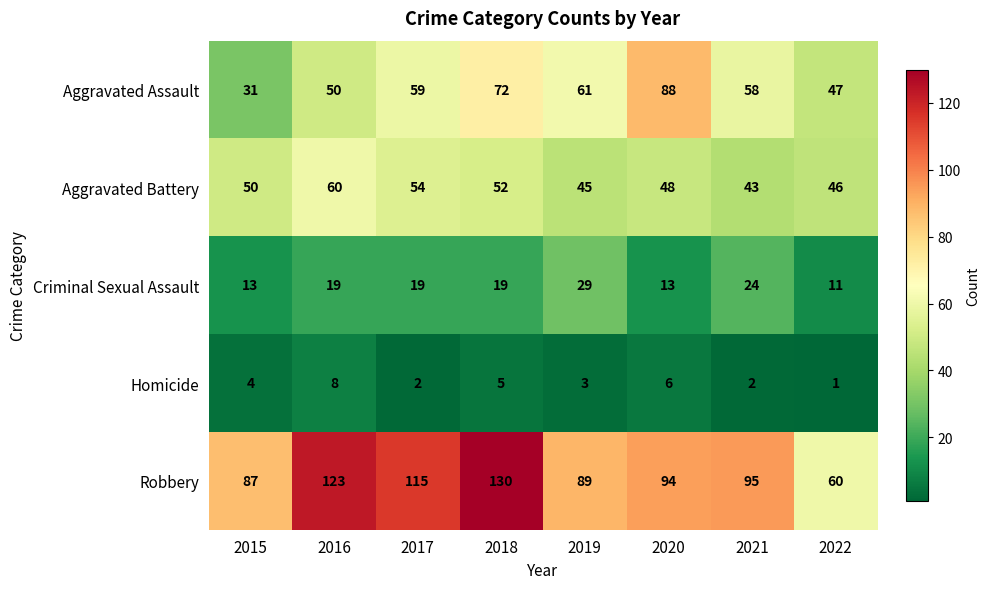

List the series in order of their peak value, highest first.

Robbery, Aggravated Assault, Aggravated Battery, Criminal Sexual Assault, Homicide